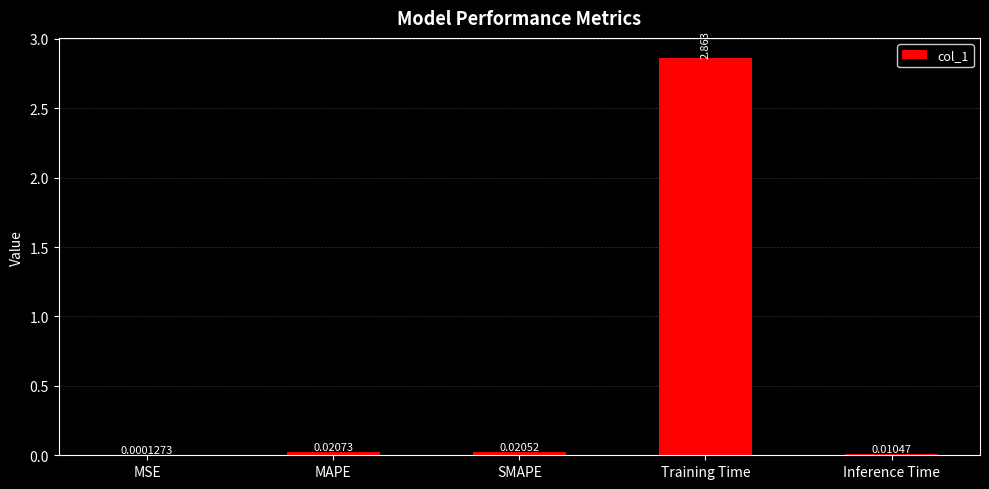

Which label corresponds to the largest value in the chart?

Training Time